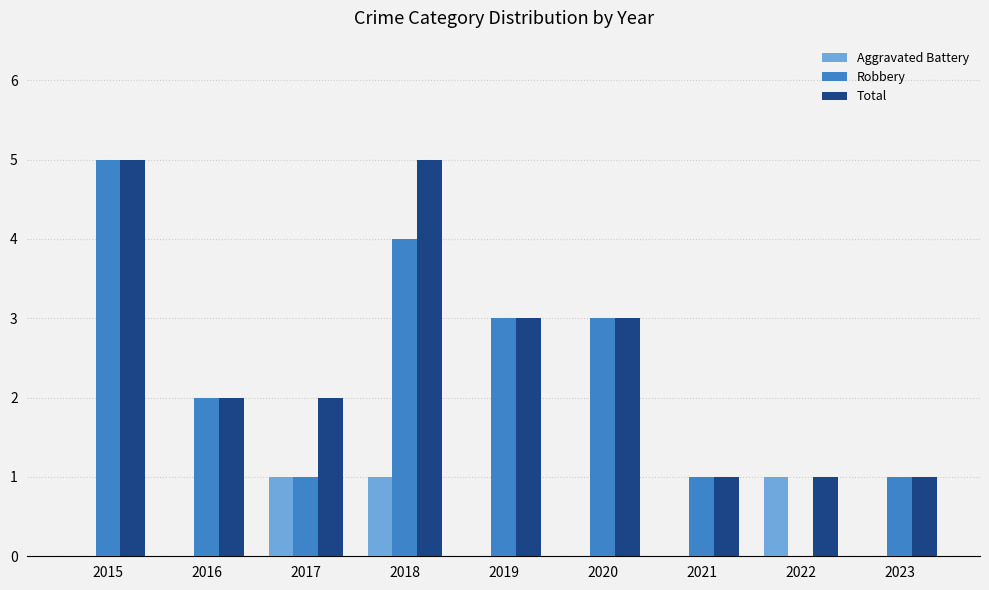

How many data points does each series have?

9